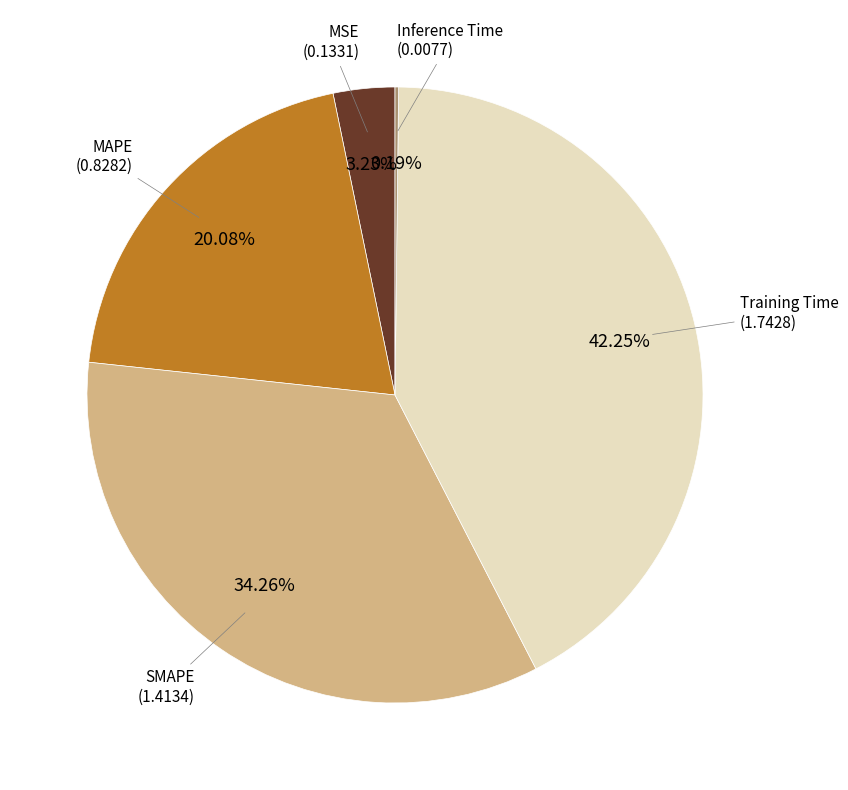

What is the largest slice in the pie chart?

Training Time